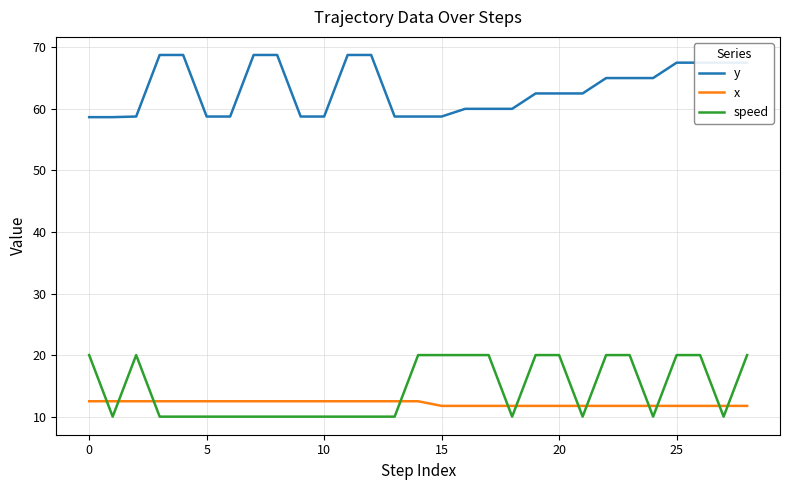

Rank the series by their maximum value, from lowest to highest.

x, speed, y